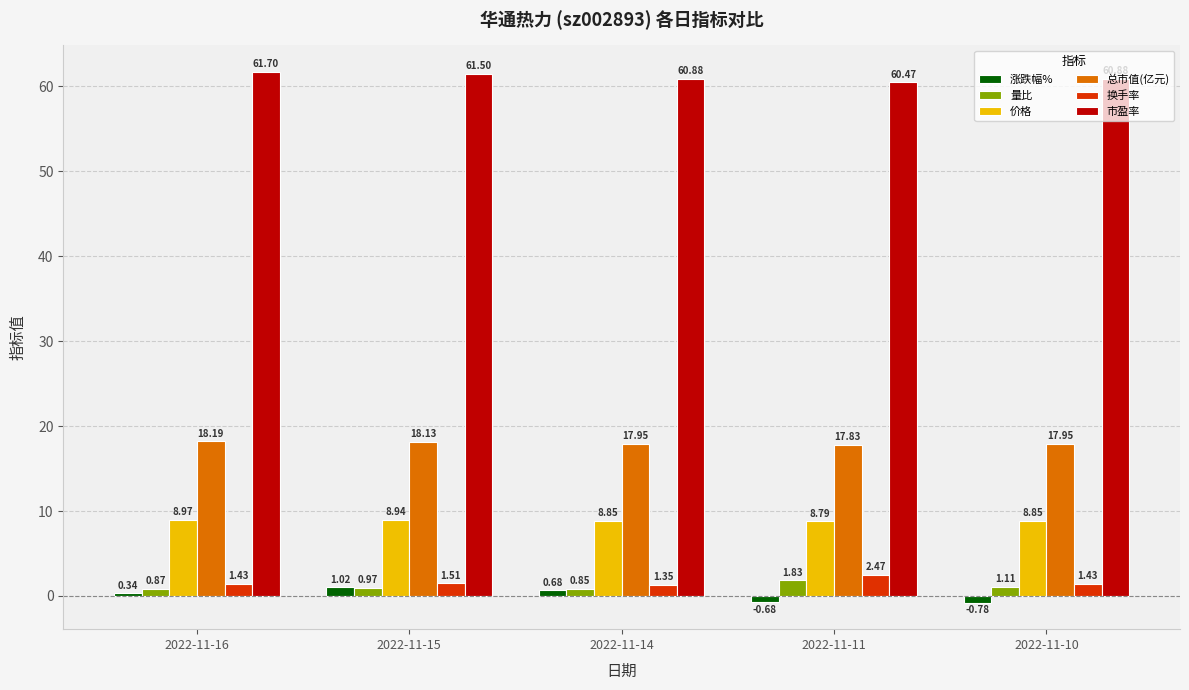

Which category has the highest value in the 价格 series?

2022-11-16